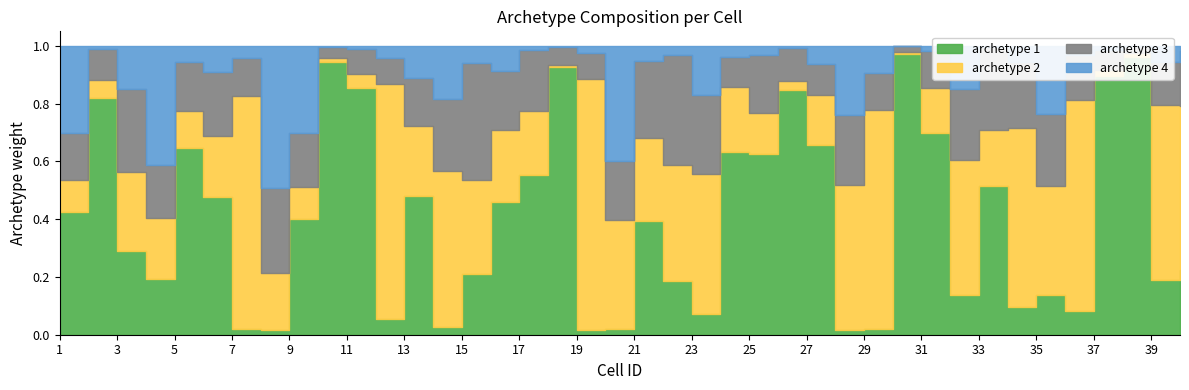

What is the difference between the maximum and minimum values in the archetype 2 series?

0.9